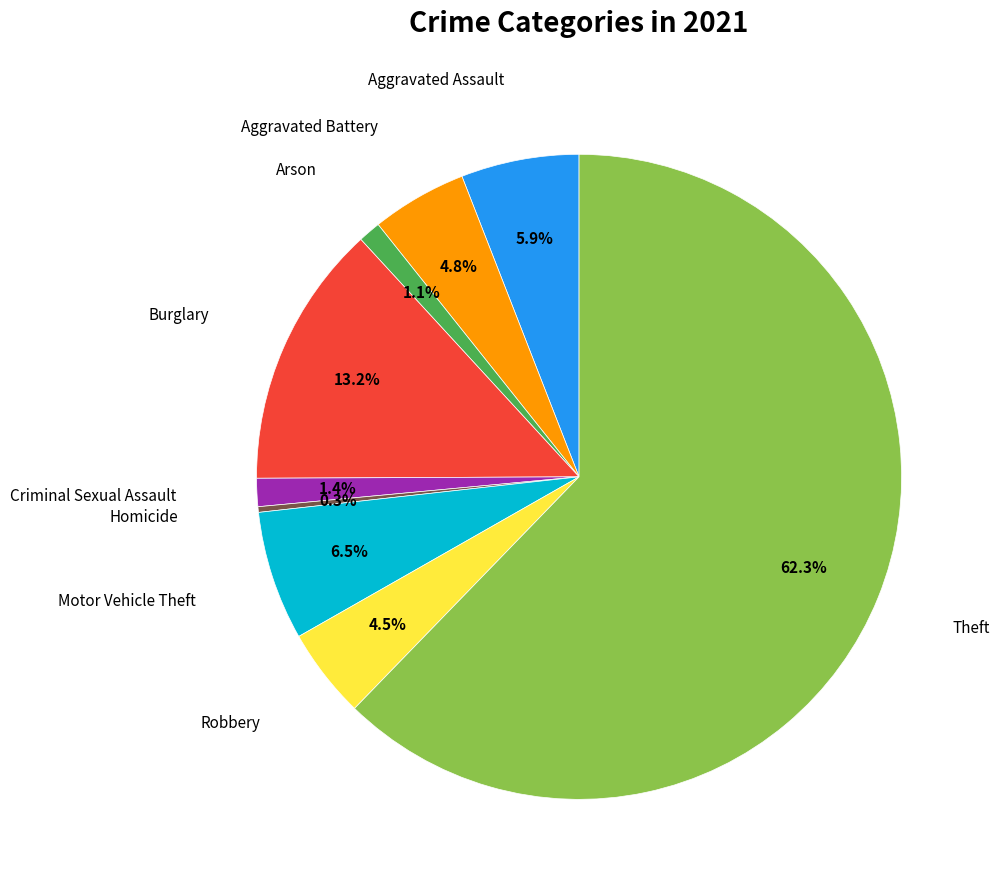

Does any single category account for the majority?

Yes